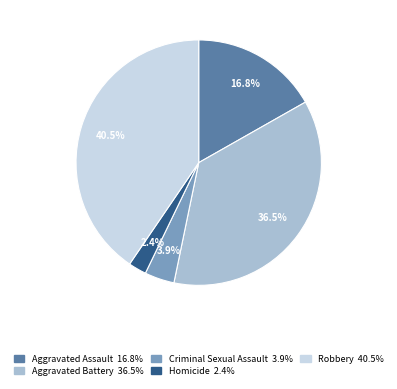

Does Homicide represent more than half of the total?

No